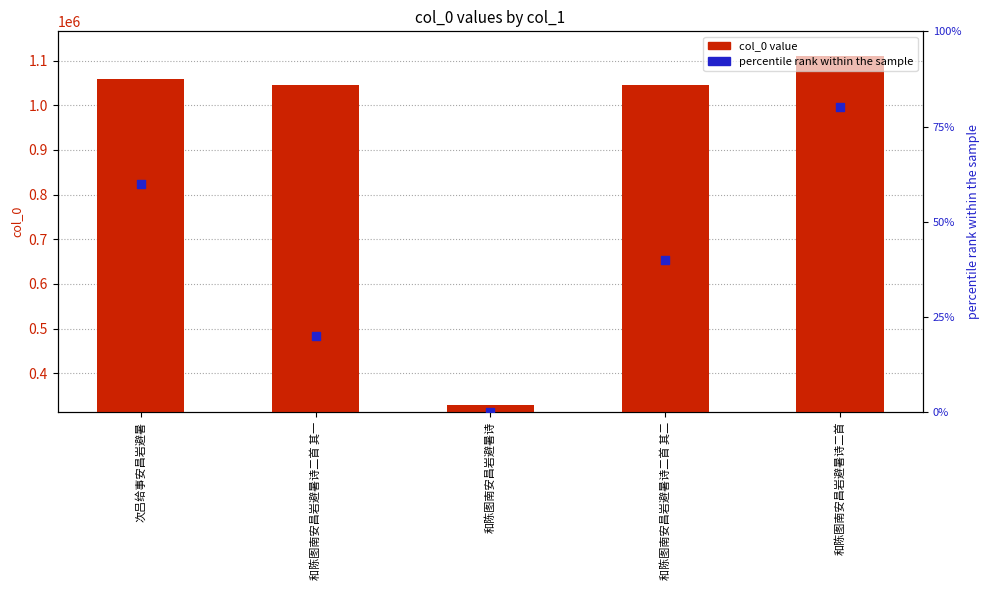

What is the total value across all series at 和陈图南安昌岩避暑诗二首 其一?

1045908